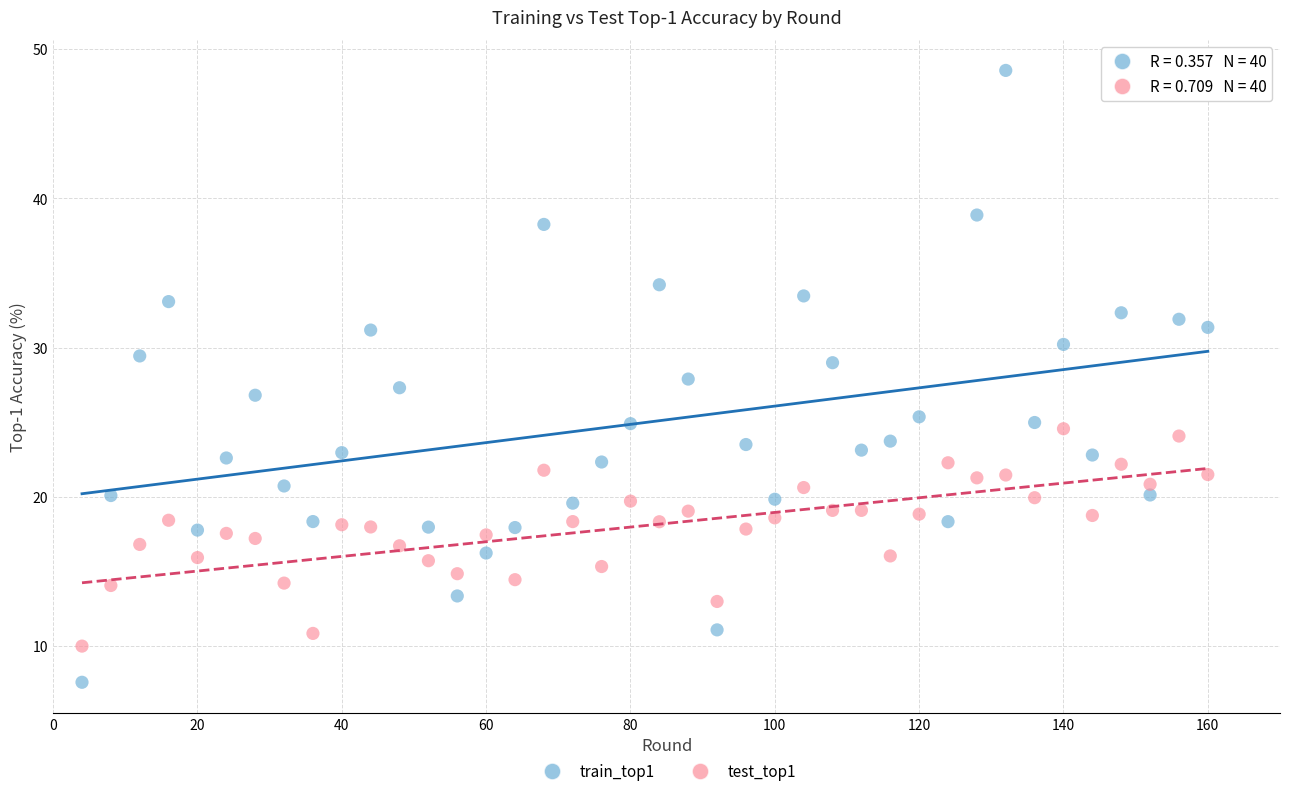

Which series has the widest spread of Y values?

train_top1